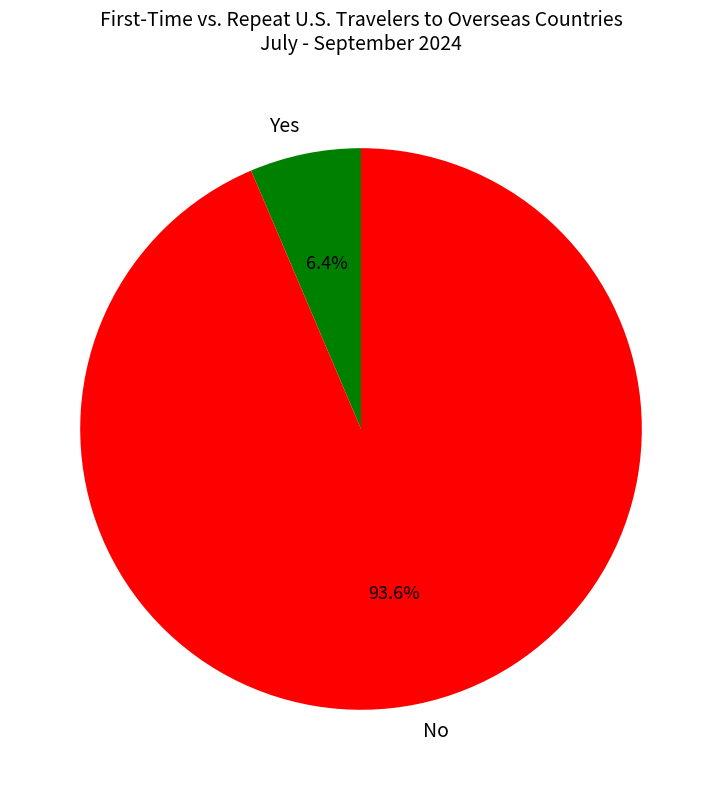

Which slice represents more than half of the pie?

No